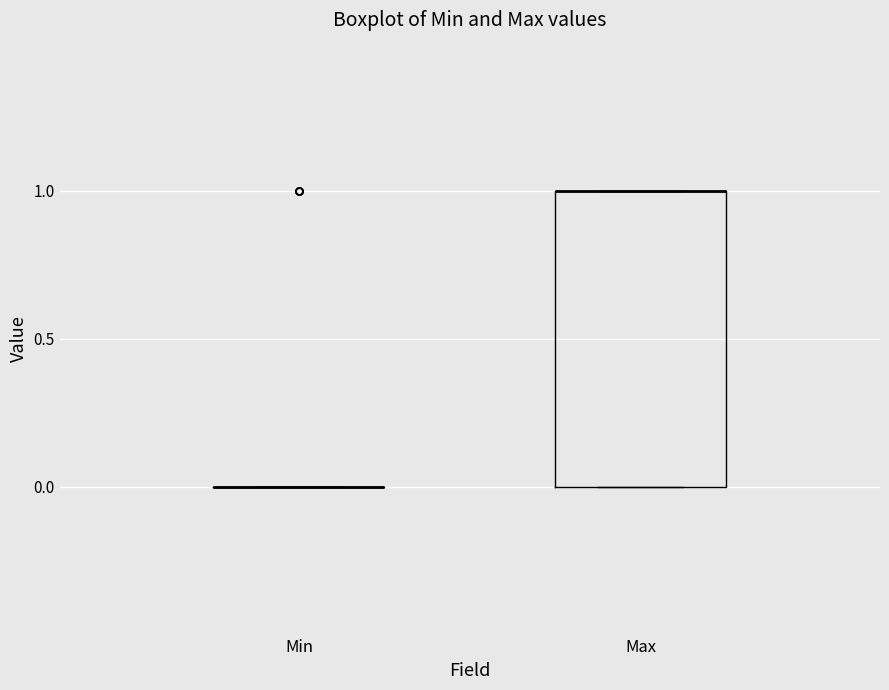

Which box is the tallest, from its lower edge to its upper edge?

Max